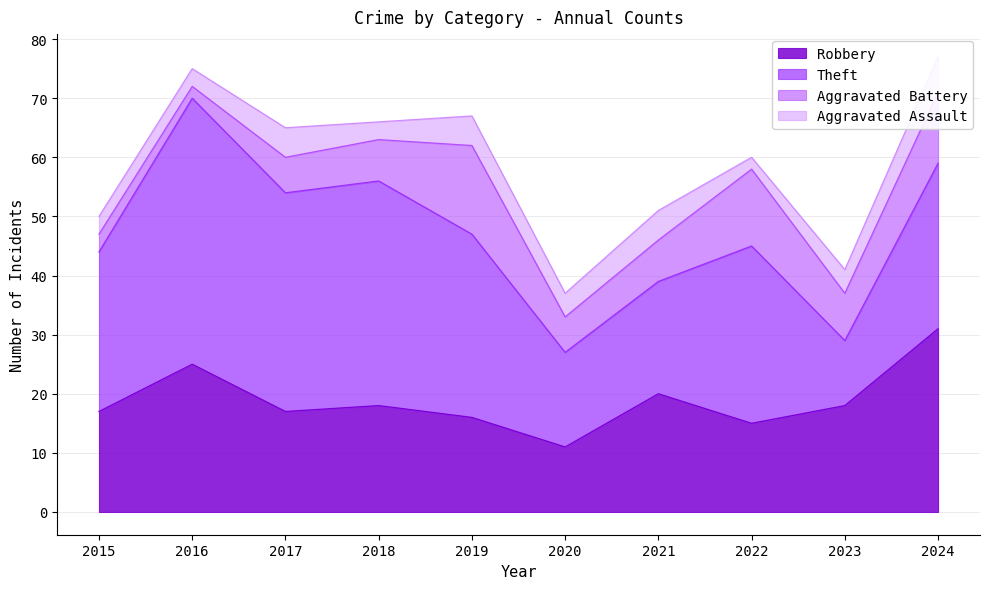

Does the chart display data point markers on the line(s)?

No